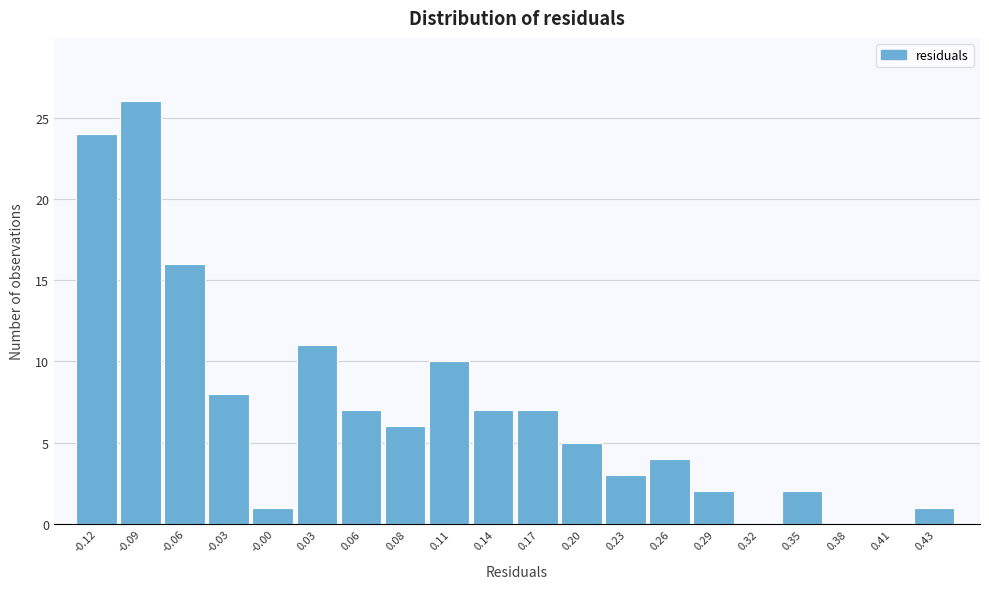

Reading right to left, what are all the values shown in this chart?

0.43=1	0.41=0	0.38=0	0.35=2	0.32=0	0.29=2	0.26=4	0.23=3	0.20=5	0.17=7	0.14=7	0.11=10	0.08=6	0.06=7	0.03=11	-0.00=1	-0.03=8	-0.06=16	-0.09=26	-0.12=24